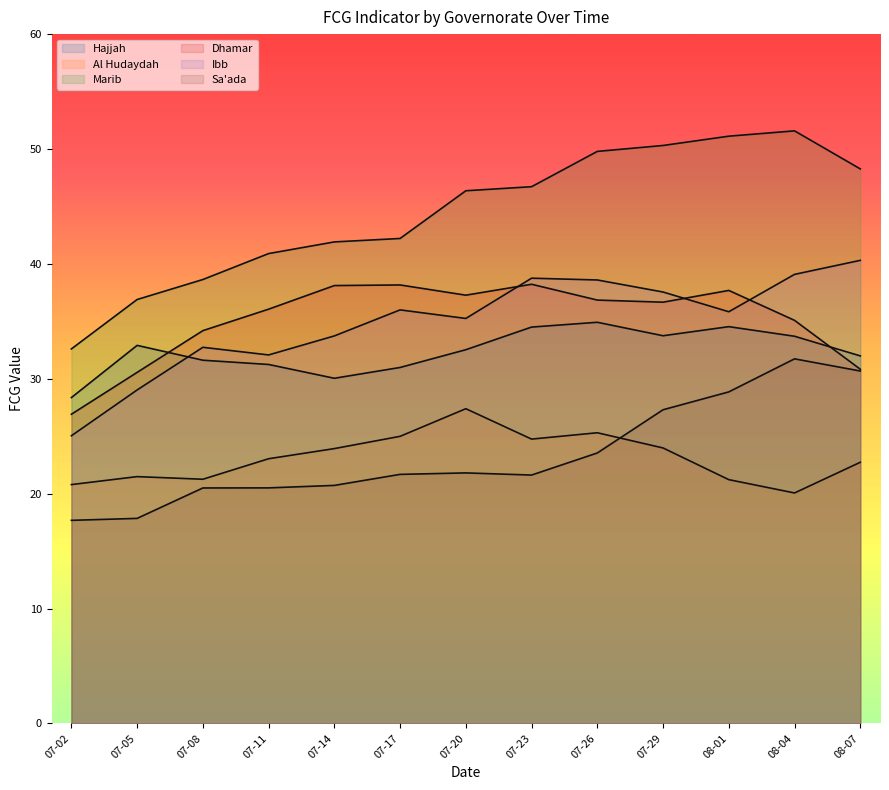

True or false: Al Hudaydah and Marib intersect in this chart.

False